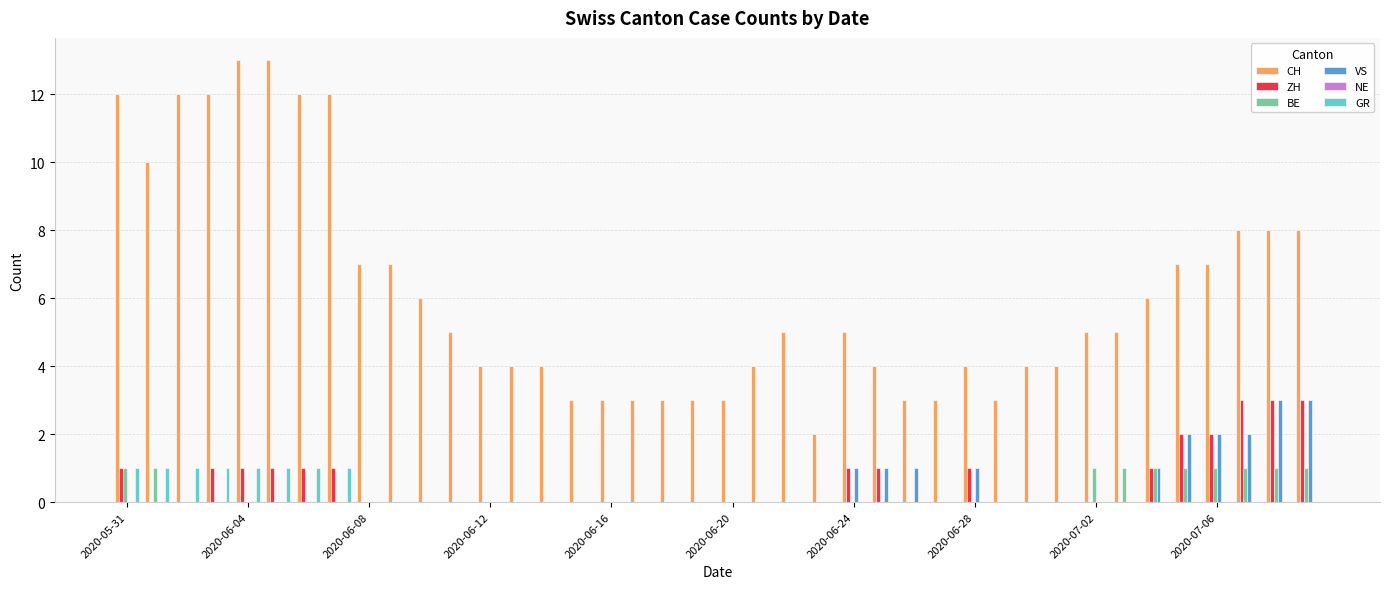

What is the sum of all ZH values?

23